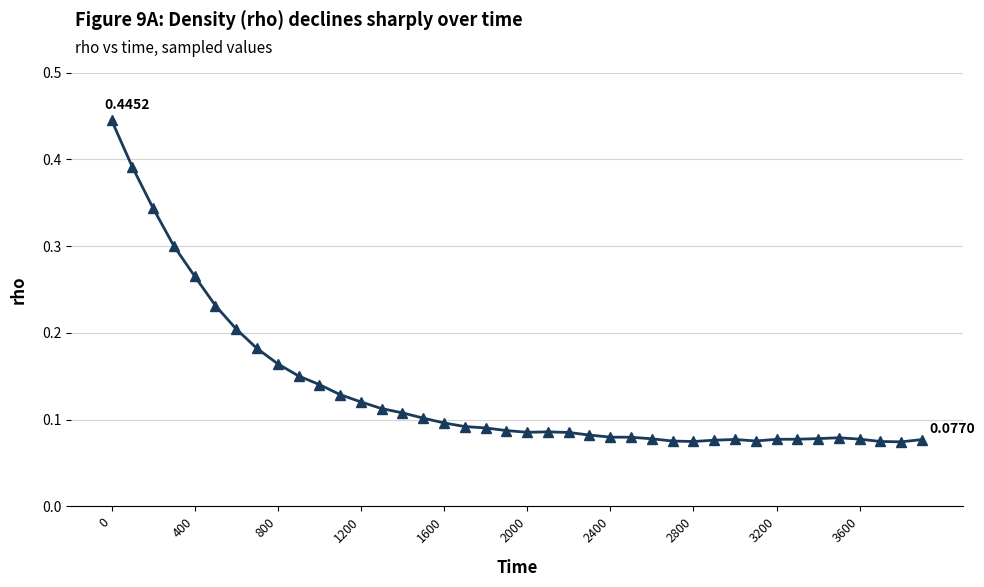

What is the sum of all values?

5.3